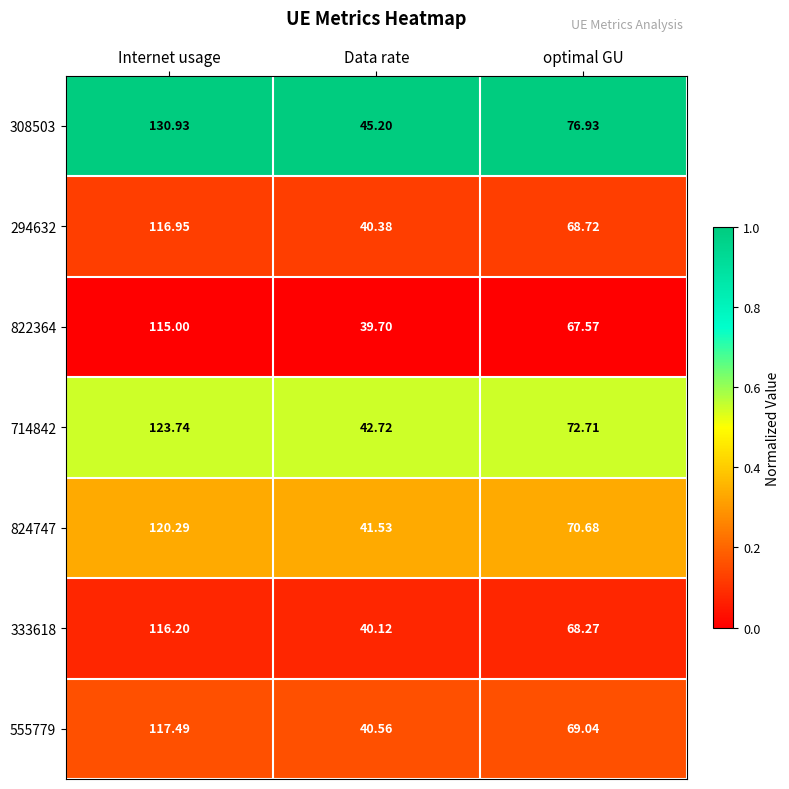

Count the number of categories in the chart.

3